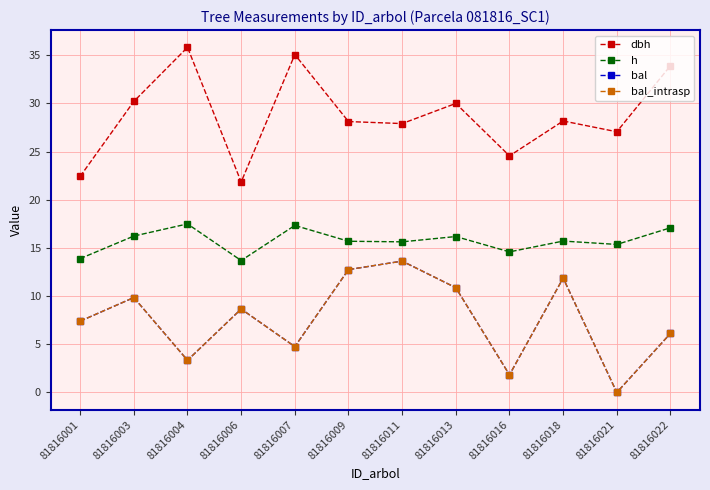

The dbh series shows 51.7 at 81816022. True or false?

False